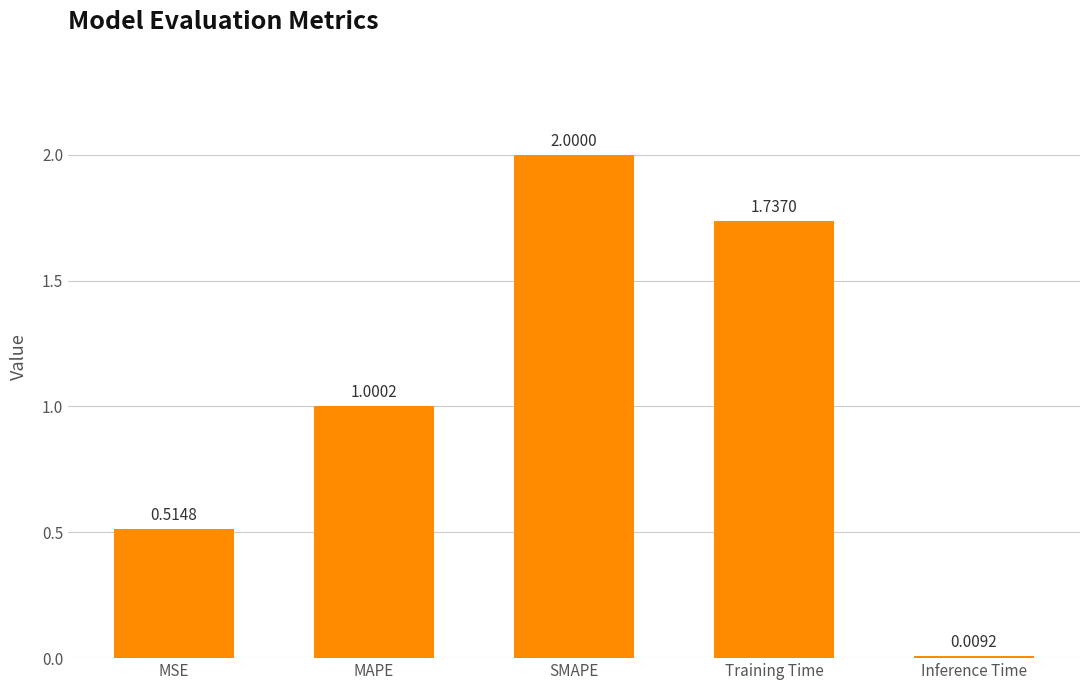

What is the change in value from SMAPE to Training Time?

-0.3